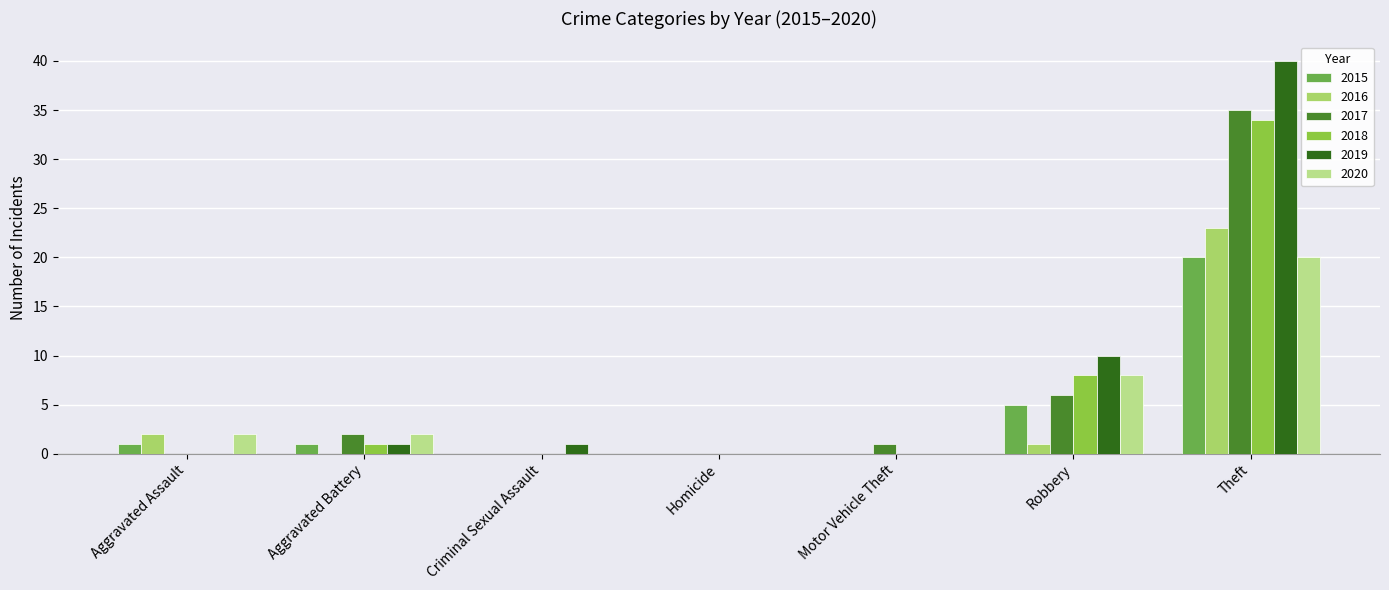

Reading left to right, extract all data points from this chart.

2015: Aggravated Assault=1	Aggravated Battery=1	Criminal Sexual Assault=0	Homicide=0	Motor Vehicle Theft=0	Robbery=5	Theft=20
2016: Aggravated Assault=2	Aggravated Battery=0	Criminal Sexual Assault=0	Homicide=0	Motor Vehicle Theft=0	Robbery=1	Theft=23
2017: Aggravated Assault=0	Aggravated Battery=2	Criminal Sexual Assault=0	Homicide=0	Motor Vehicle Theft=1	Robbery=6	Theft=35
2018: Aggravated Assault=0	Aggravated Battery=1	Criminal Sexual Assault=0	Homicide=0	Motor Vehicle Theft=0	Robbery=8	Theft=34
2019: Aggravated Assault=0	Aggravated Battery=1	Criminal Sexual Assault=1	Homicide=0	Motor Vehicle Theft=0	Robbery=10	Theft=40
2020: Aggravated Assault=2	Aggravated Battery=2	Criminal Sexual Assault=0	Homicide=0	Motor Vehicle Theft=0	Robbery=8	Theft=20